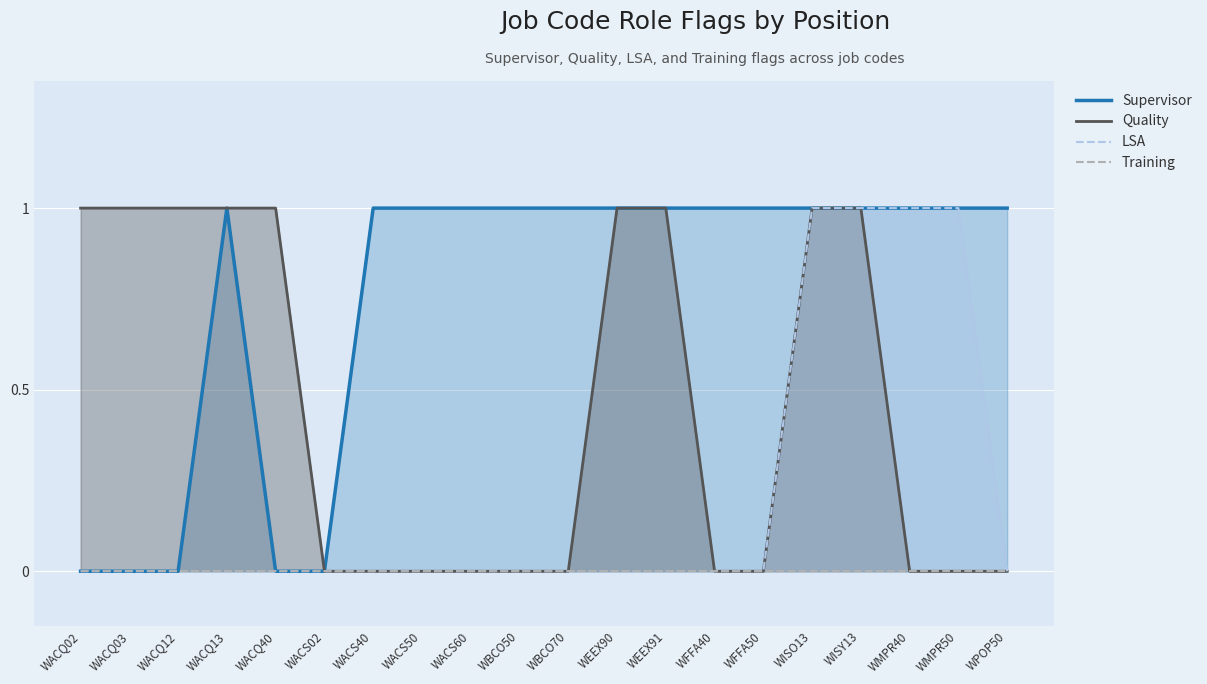

Reading left to right, what are all the values shown in this chart?

Supervisor: WACQ02=0	WACQ03=0	WACQ12=0	WACQ13=1	WACQ40=0	WACS02=0	WACS40=1	WACS50=1	WACS60=1	WBCO50=1	WBCO70=1	WEEX90=1	WEEX91=1	WFFA40=1	WFFA50=1	WISO13=1	WISY13=1	WMPR40=1	WMPR50=1	WPOP50=1
Quality: WACQ02=1	WACQ03=1	WACQ12=1	WACQ13=1	WACQ40=1	WACS02=0	WACS40=0	WACS50=0	WACS60=0	WBCO50=0	WBCO70=0	WEEX90=1	WEEX91=1	WFFA40=0	WFFA50=0	WISO13=1	WISY13=1	WMPR40=0	WMPR50=0	WPOP50=0
LSA: WACQ02=0	WACQ03=0	WACQ12=0	WACQ13=0	WACQ40=0	WACS02=0	WACS40=0	WACS50=0	WACS60=0	WBCO50=0	WBCO70=0	WEEX90=0	WEEX91=0	WFFA40=0	WFFA50=0	WISO13=1	WISY13=1	WMPR40=1	WMPR50=1	WPOP50=0
Training: WACQ02=0	WACQ03=0	WACQ12=0	WACQ13=0	WACQ40=0	WACS02=0	WACS40=0	WACS50=0	WACS60=0	WBCO50=0	WBCO70=0	WEEX90=0	WEEX91=0	WFFA40=0	WFFA50=0	WISO13=0	WISY13=0	WMPR40=0	WMPR50=0	WPOP50=0